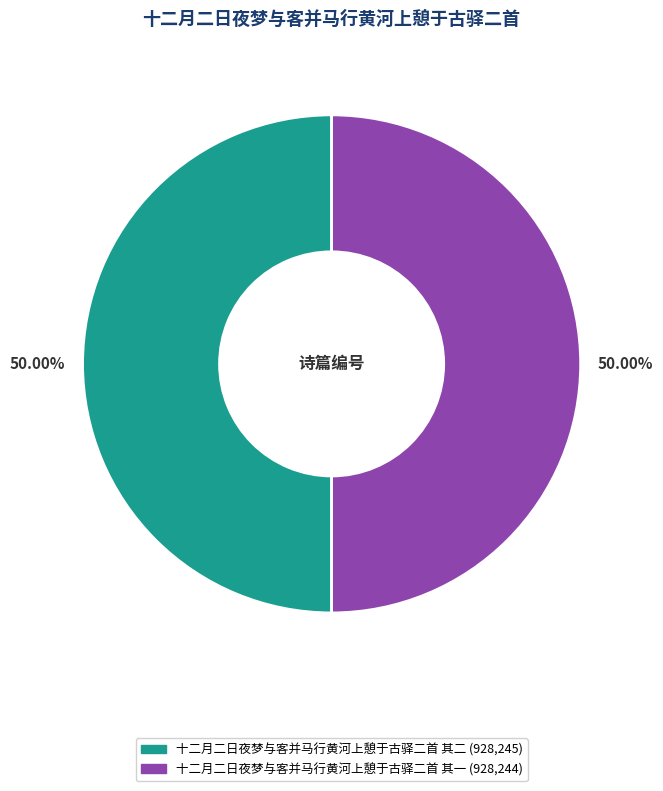

To the nearest percent, what portion does 十二月二日夜梦与客并马行黄河上憩于古驿二首 其一 represent?

50%